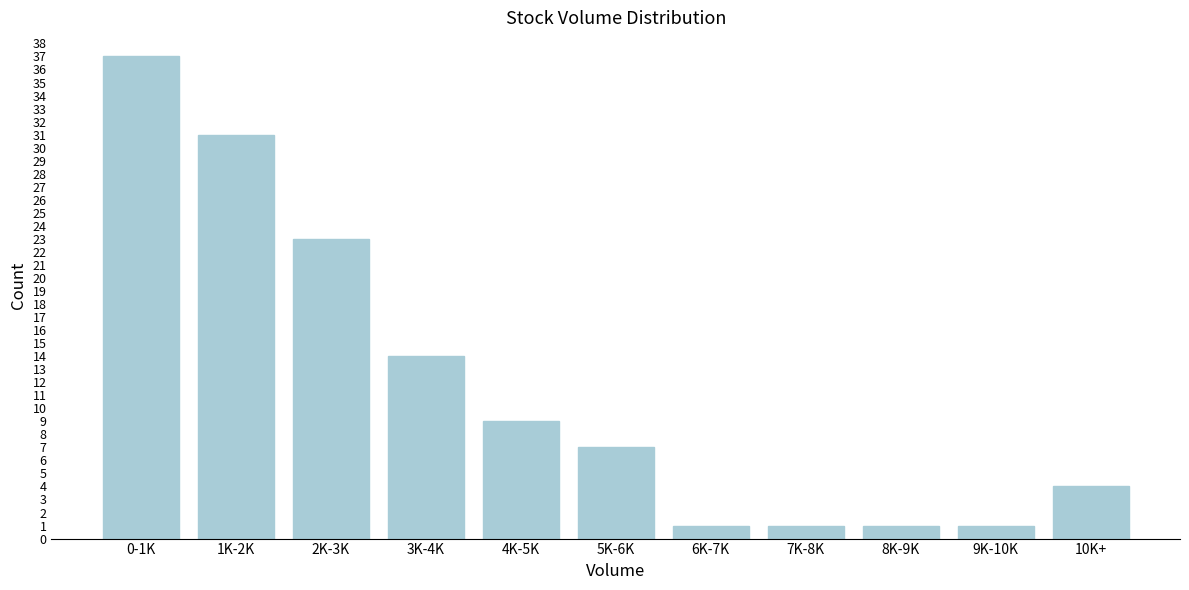

Reading left to right, what are all the values shown in this chart?

0-1K=37	1K-2K=31	2K-3K=23	3K-4K=14	4K-5K=9	5K-6K=7	6K-7K=1	7K-8K=1	8K-9K=1	9K-10K=1	10K+=4